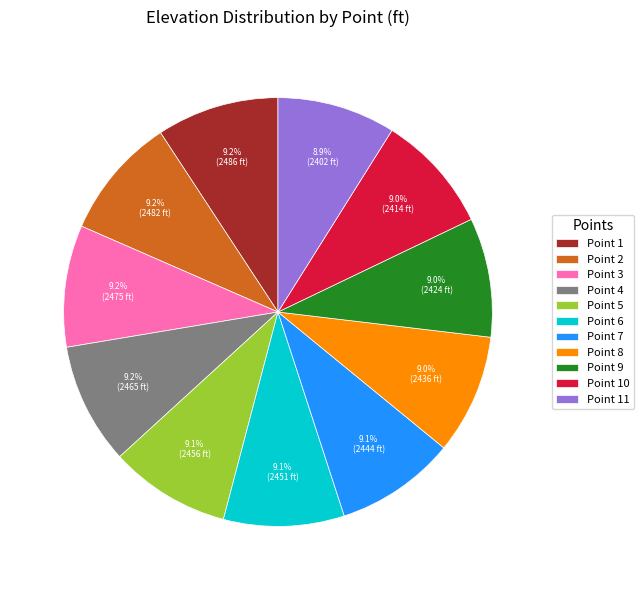

Is Point 8 the majority of the pie?

No